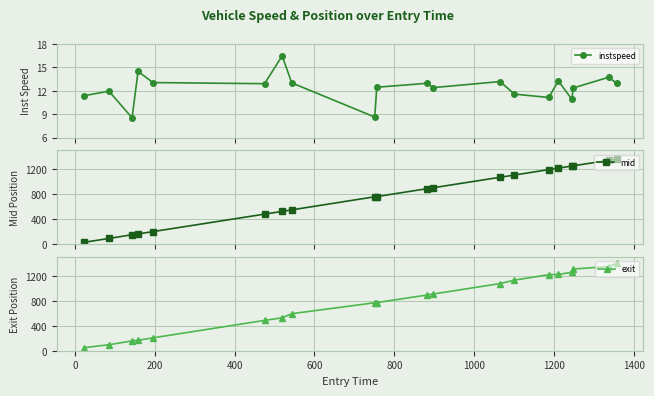

What is the minimum value for exit?

48.2